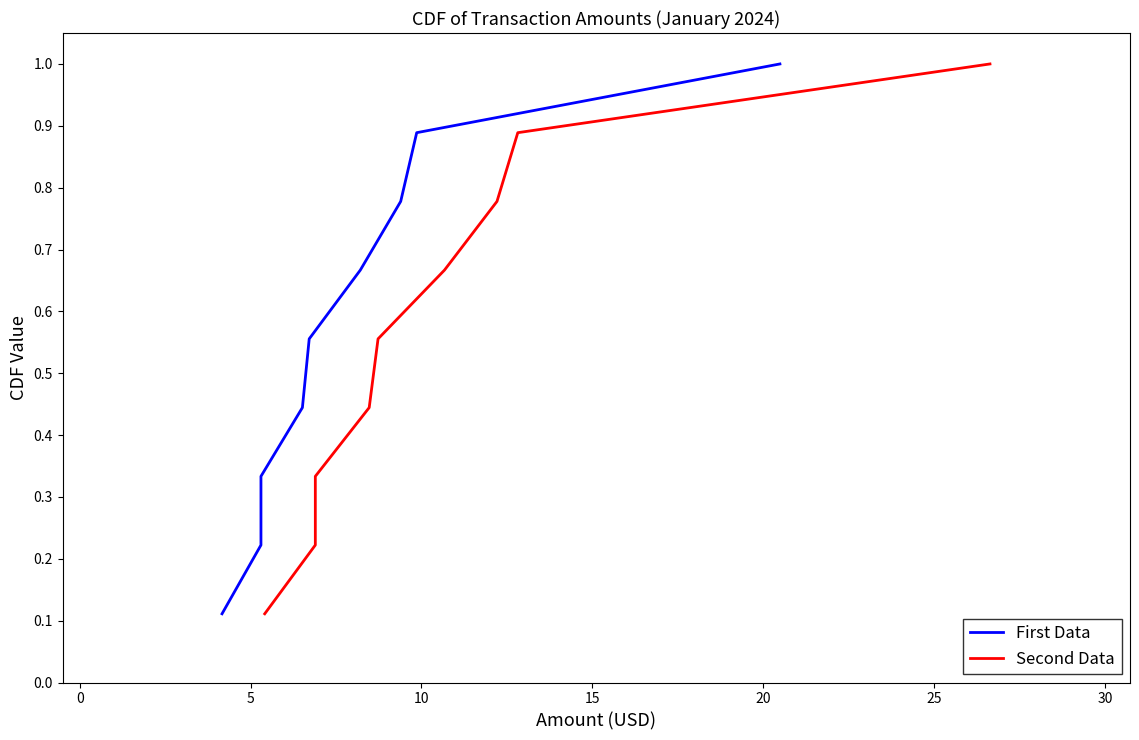

True or false: Second Data and First Data cross at least once.

False